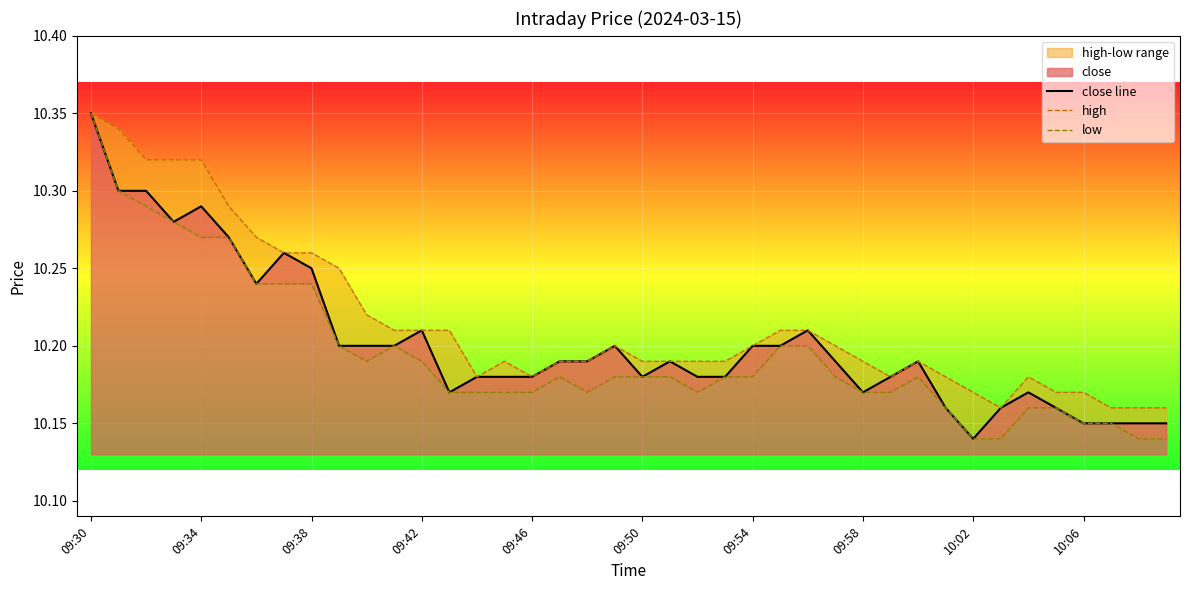

What is the total value across all series at 26?

30.6